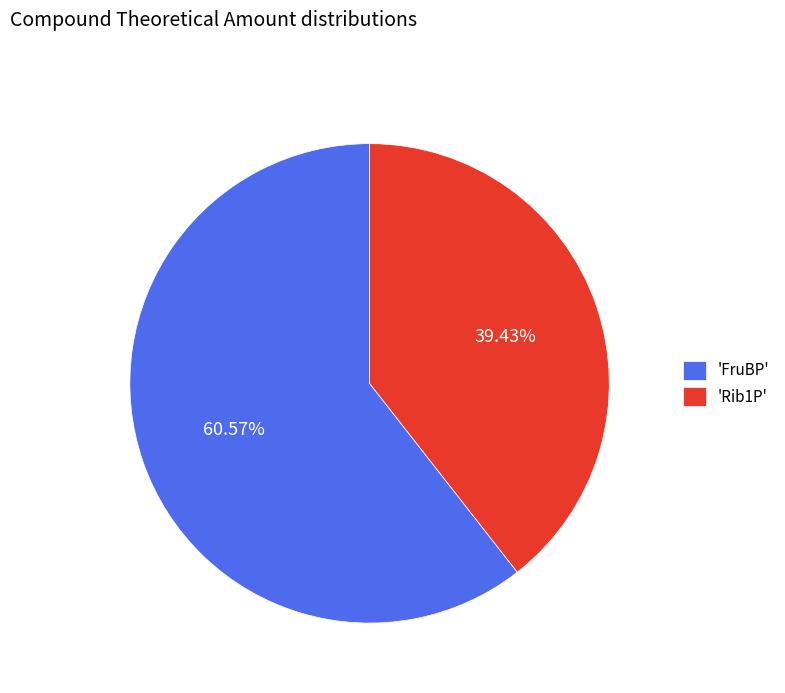

Combined, do 'Rib1P' and 'FruBP' account for over 50%?

Yes